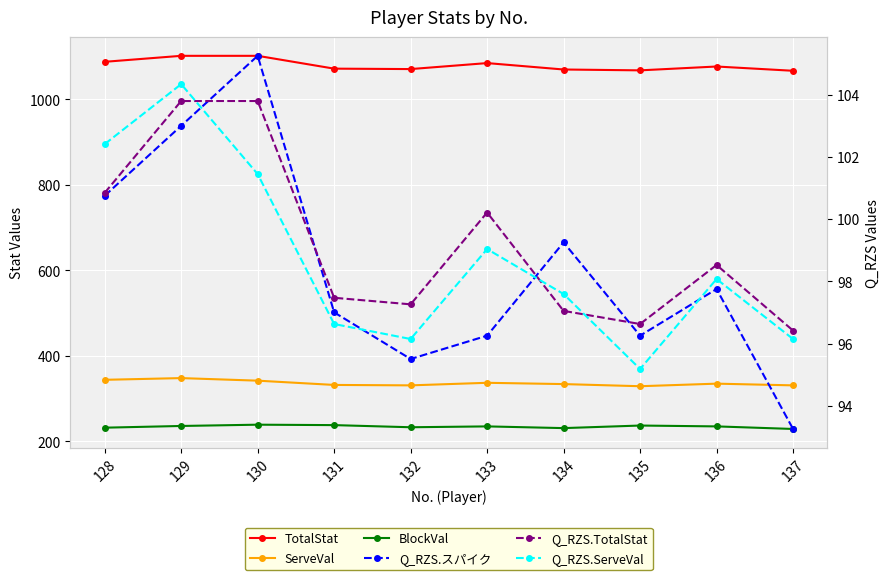

What is the approximate value of Q_RZS.スパイク at 137?

93.3